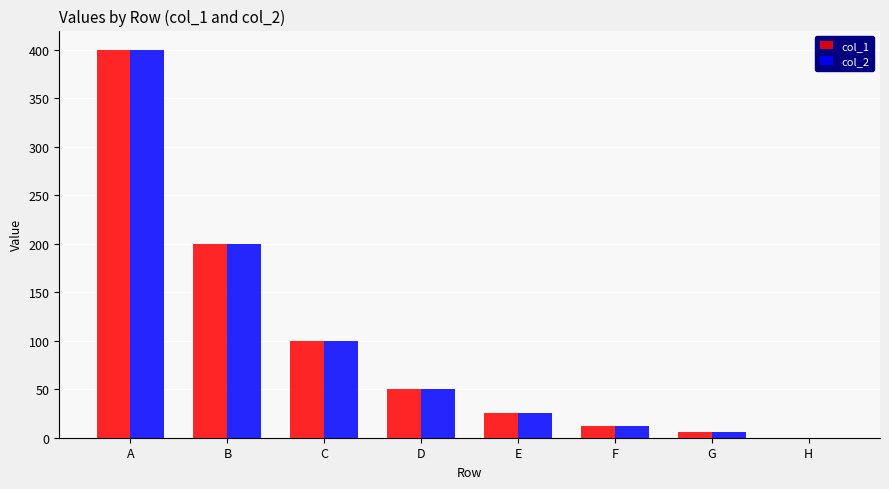

At which label does col_1 first exceed 50?

A